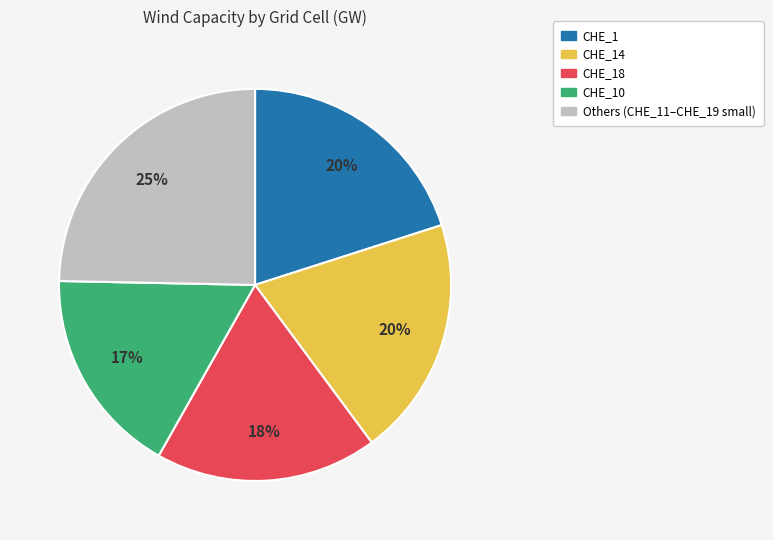

Is there a majority slice in this chart?

No